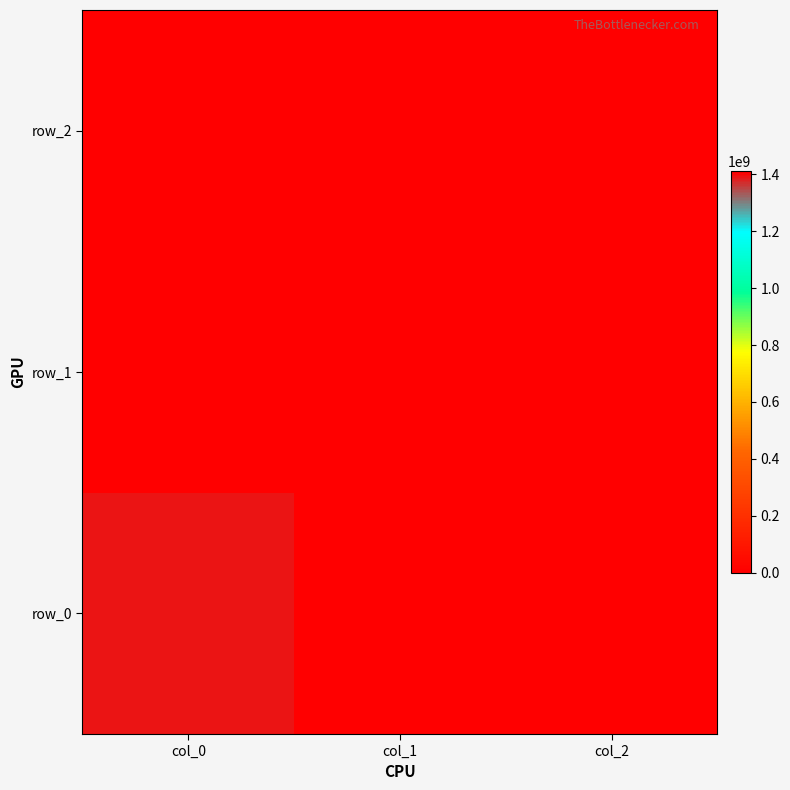

Reading left to right, extract all data points from this chart.

row_0: 1391380866	0	0
row_1: 1405626314	0	0
row_2: 1410445063	0	0